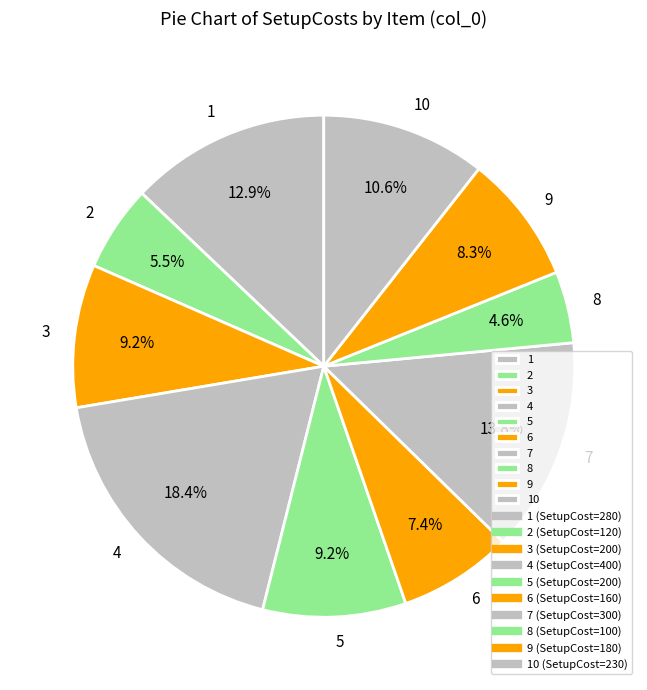

How many segments does this pie chart have?

10